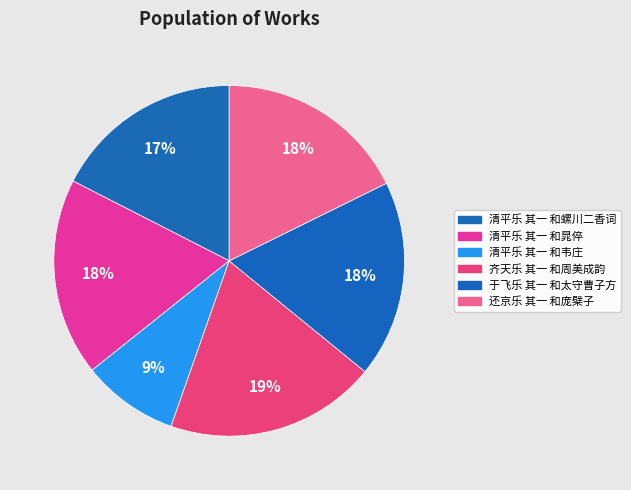

What percentage is NOT represented by 清平乐 其一 和晁倅?

81.8%